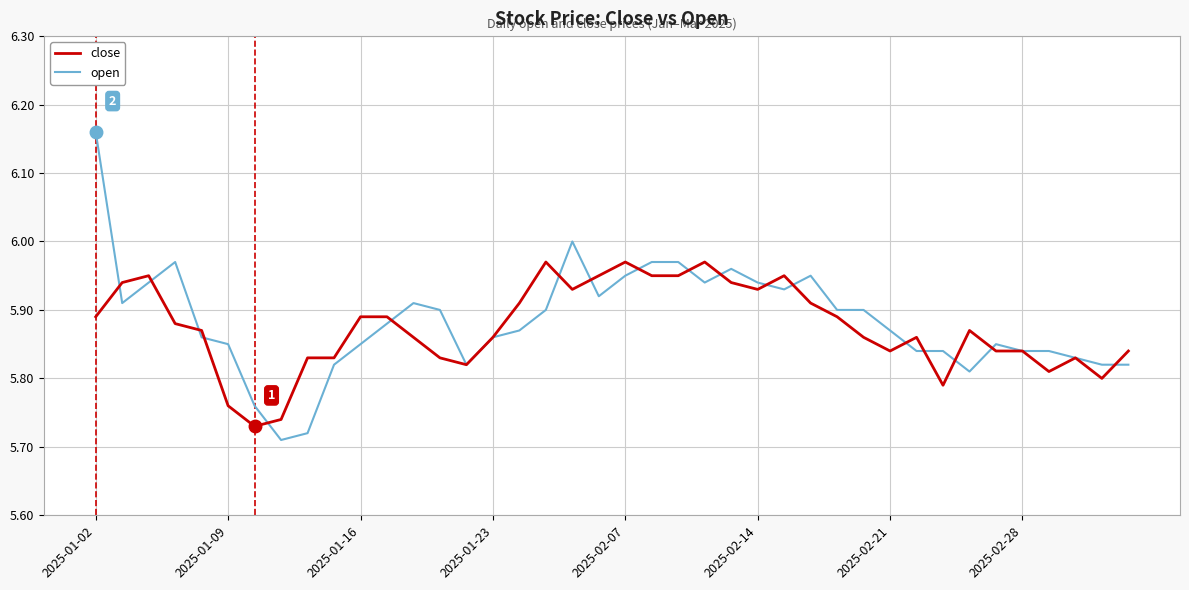

List the series in order of their peak value, highest first.

open, close